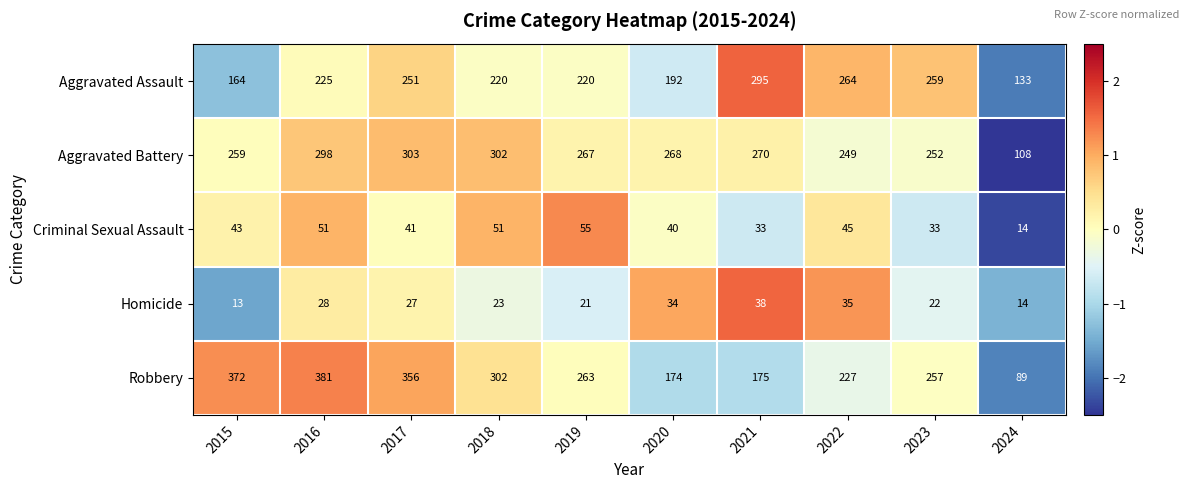

What is the difference between the maximum and second lowest values in the Aggravated Assault series?

131